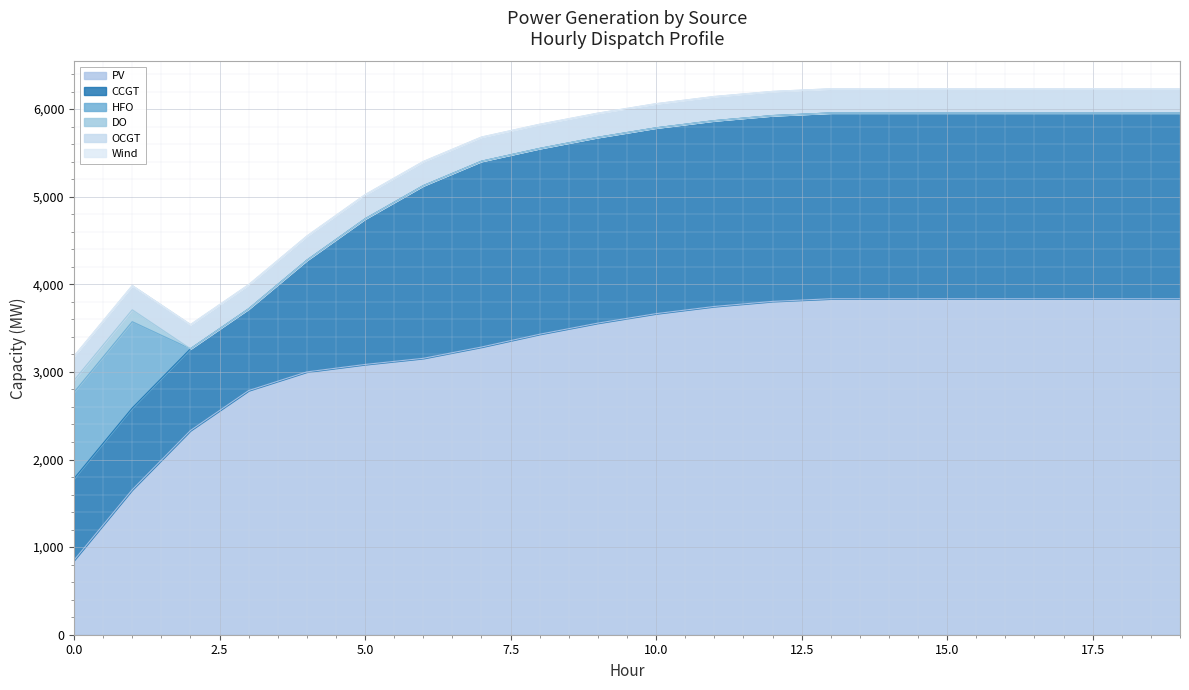

Which series changed the most between 2 and 6?

CCGT